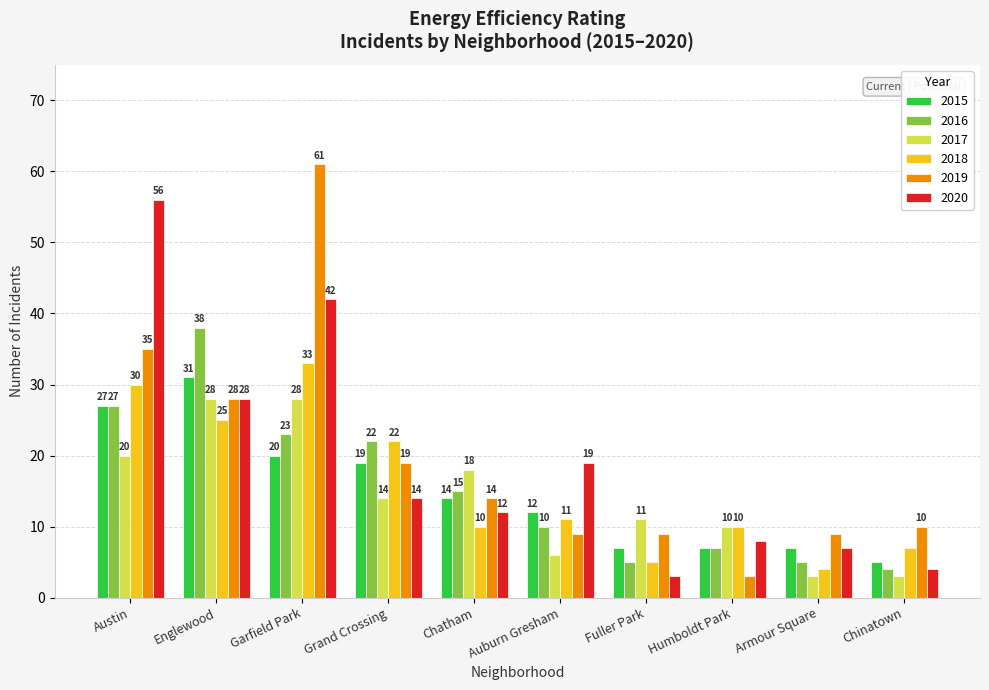

The value of 2019 at Chinatown is 16. True or false?

False